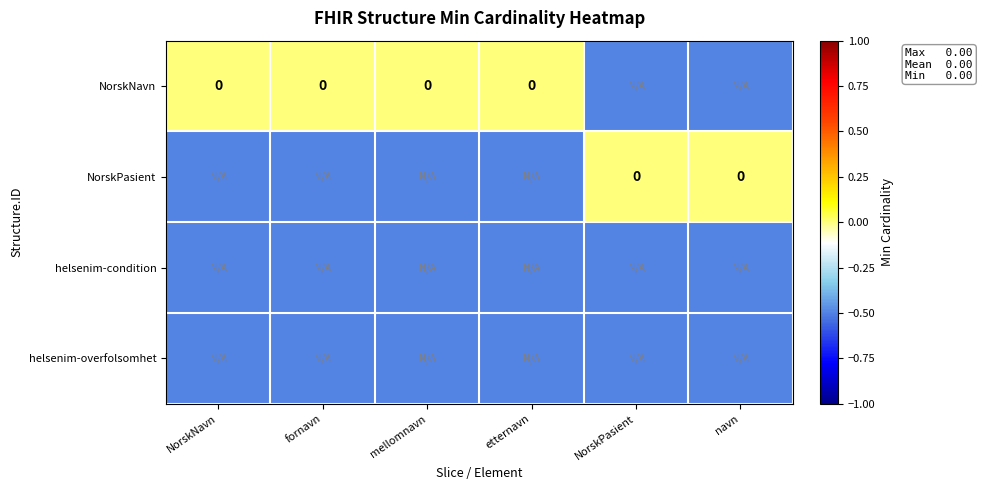

Rank the categories by helsenim-overfolsomhet value from lowest to highest.

NorskNavn, fornavn, mellomnavn, etternavn, NorskPasient, navn